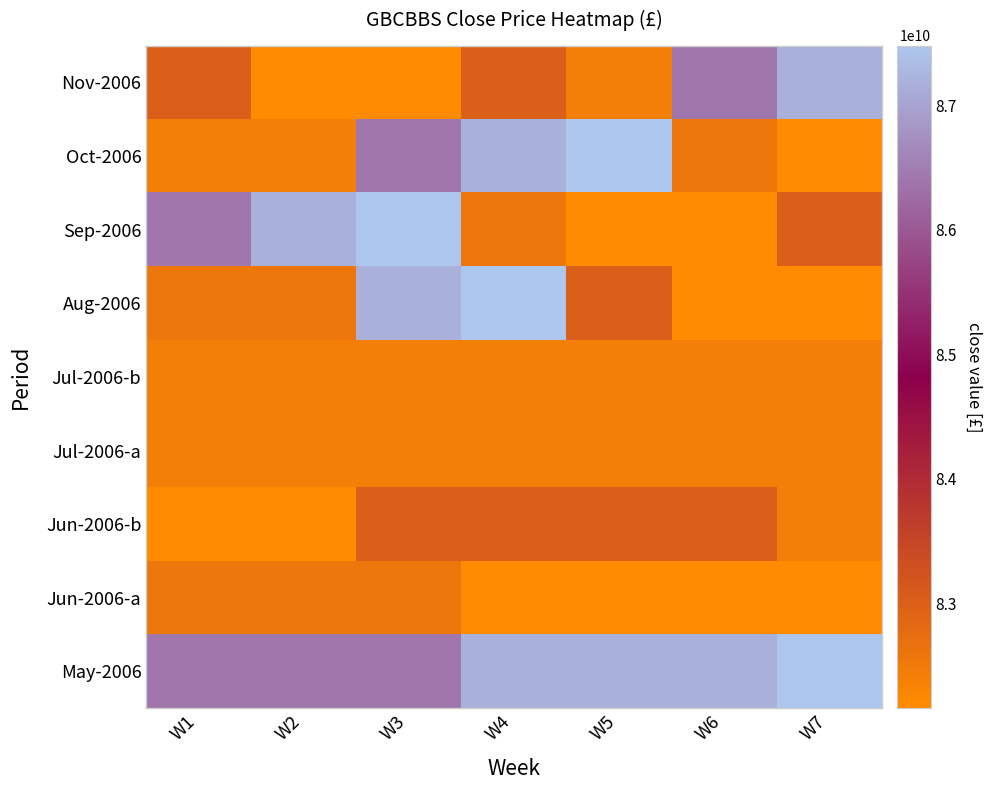

Reading left to right, transcribe all the data shown in this chart.

May-2006: W1=86417000000	W2=86417000000	W3=86417000000	W4=87174000000	W5=87174000000	W6=87174000000	W7=87482000000
Jun-2006-a: W1=82549000000	W2=82549000000	W3=82549000000	W4=82156000000	W5=82156000000	W6=82156000000	W7=82185000000
Jun-2006-b: W1=82185000000	W2=82185000000	W3=83016000000	W4=83016000000	W5=83016000000	W6=83016000000	W7=82409000000
Jul-2006-a: W1=82409000000	W2=82409000000	W3=82409000000	W4=82409000000	W5=82409000000	W6=82409000000	W7=82409000000
Jul-2006-b: W1=82409000000	W2=82409000000	W3=82409000000	W4=82409000000	W5=82409000000	W6=82409000000	W7=82409000000
Aug-2006: W1=82549000000	W2=82549000000	W3=87174000000	W4=87482000000	W5=83016000000	W6=82185000000	W7=82156000000
Sep-2006: W1=86417000000	W2=87174000000	W3=87482000000	W4=82549000000	W5=82156000000	W6=82185000000	W7=83016000000
Oct-2006: W1=82409000000	W2=82409000000	W3=86417000000	W4=87174000000	W5=87482000000	W6=82549000000	W7=82156000000
Nov-2006: W1=83016000000	W2=82185000000	W3=82185000000	W4=83016000000	W5=82409000000	W6=86417000000	W7=87174000000